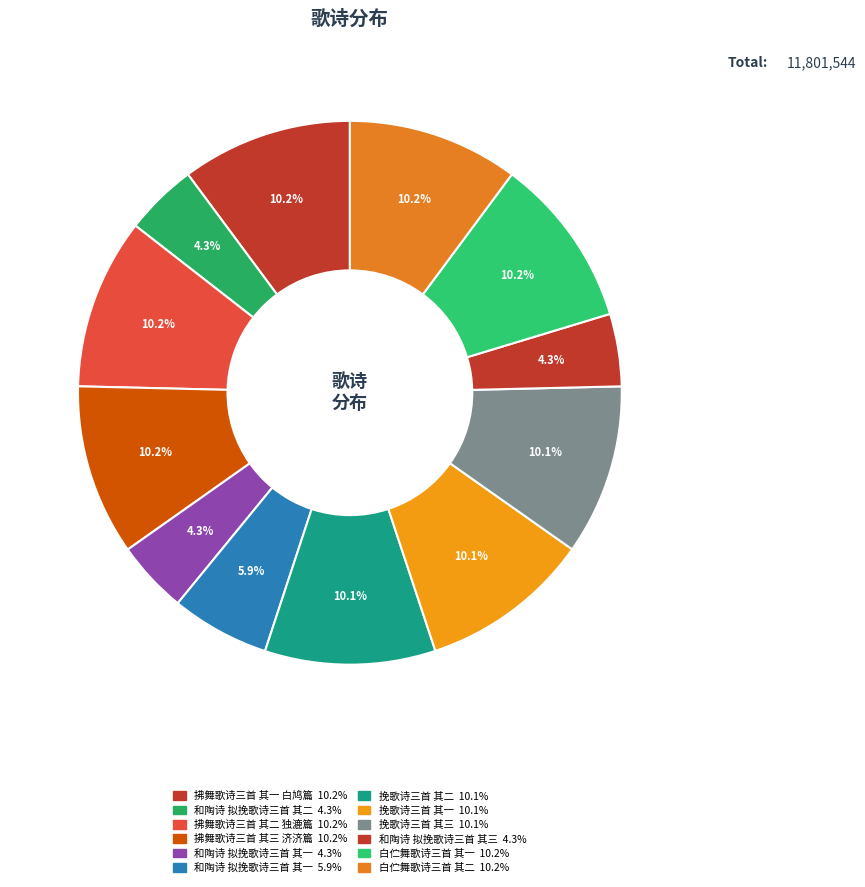

Is there a majority slice in this chart?

No